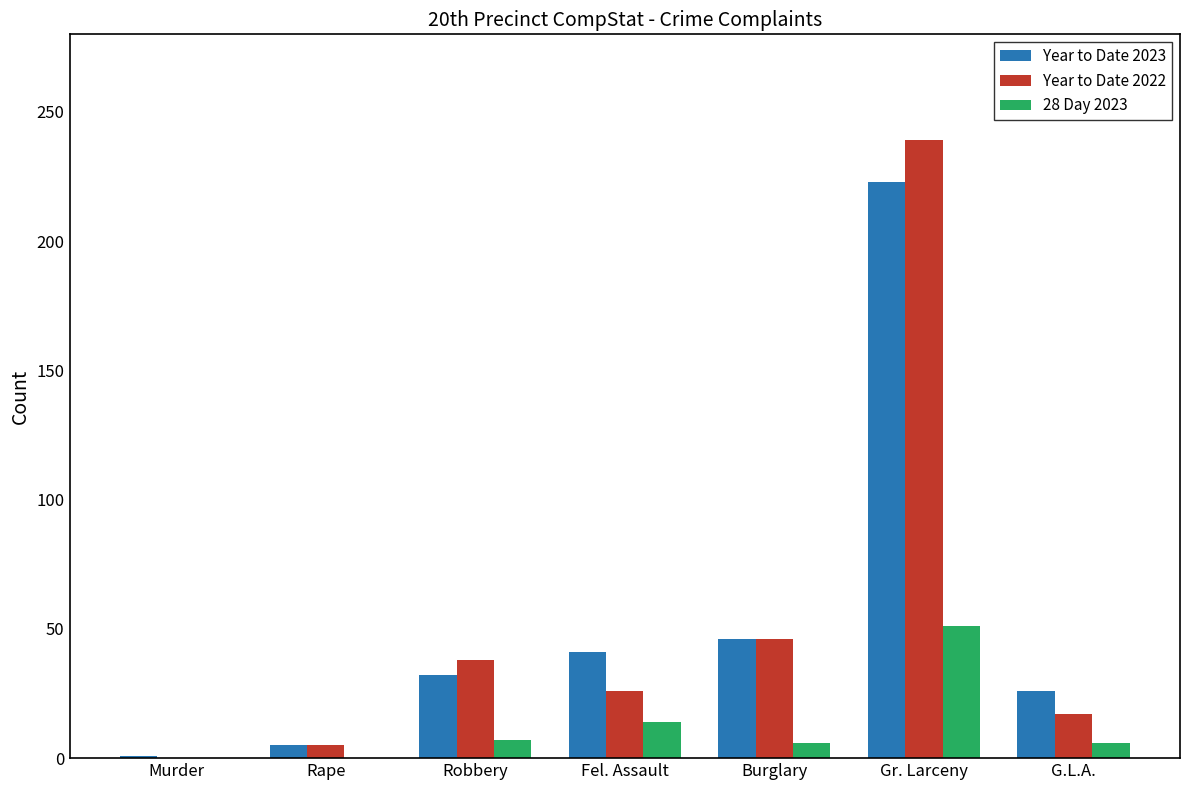

What is the sum of the Year to Date 2023 values at Burglary and Murder?

47